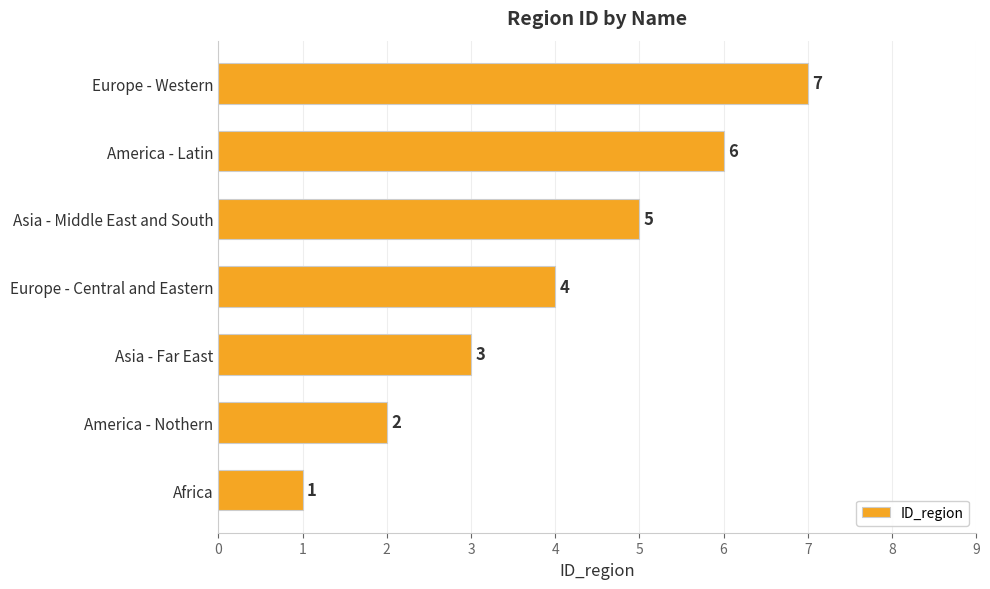

What is the difference between the maximum and second lowest values?

5